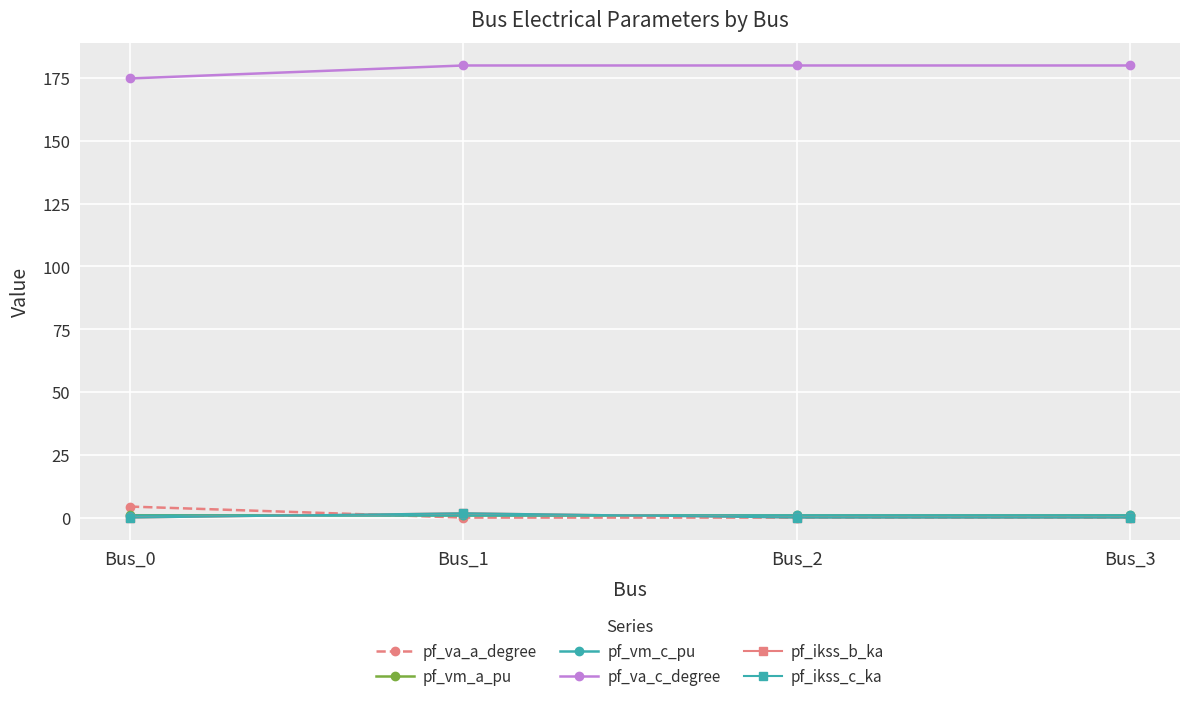

Is this an area chart (filled region under the line)?

No